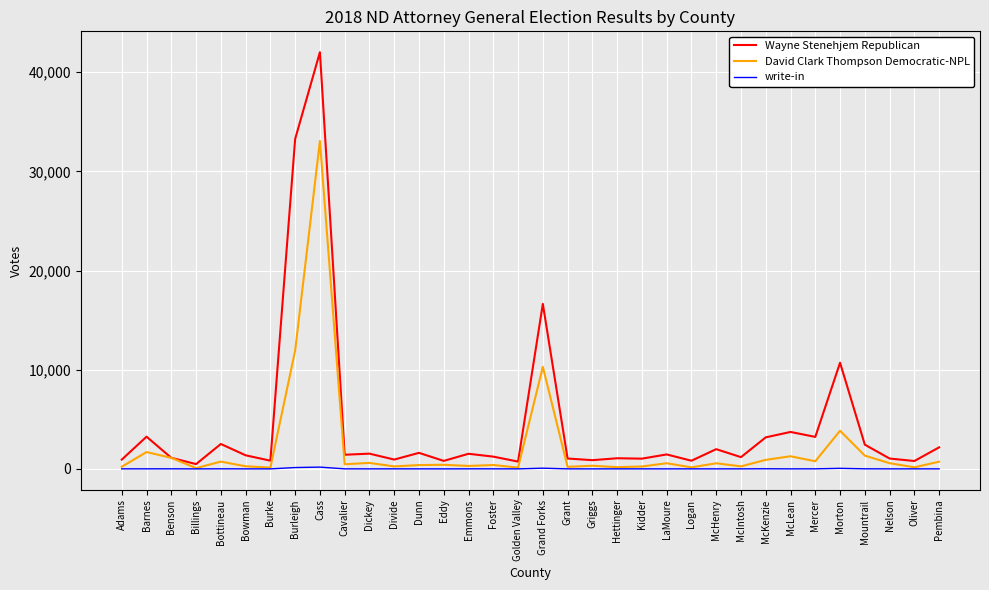

What is the highest value of the David Clark Thompson Democratic-NPL series?

33056